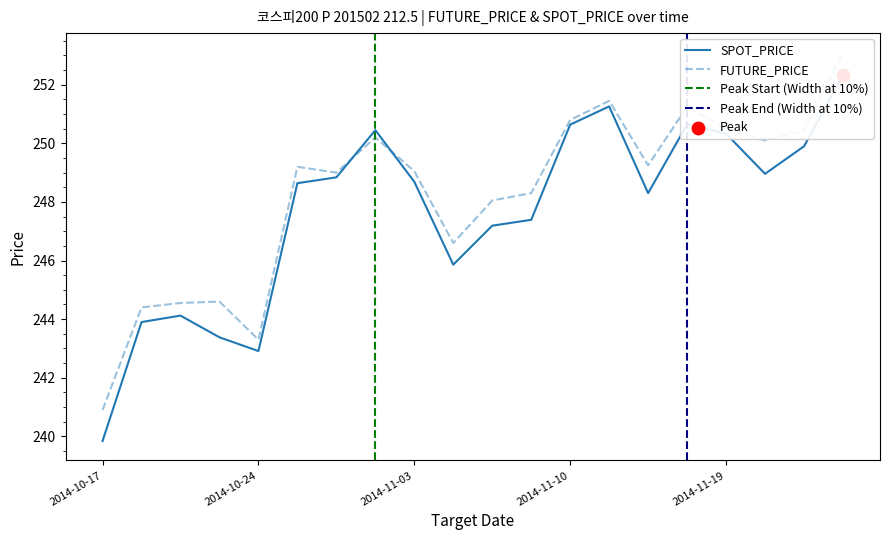

Which series has the widest spread of Y values?

SPOT_PRICE